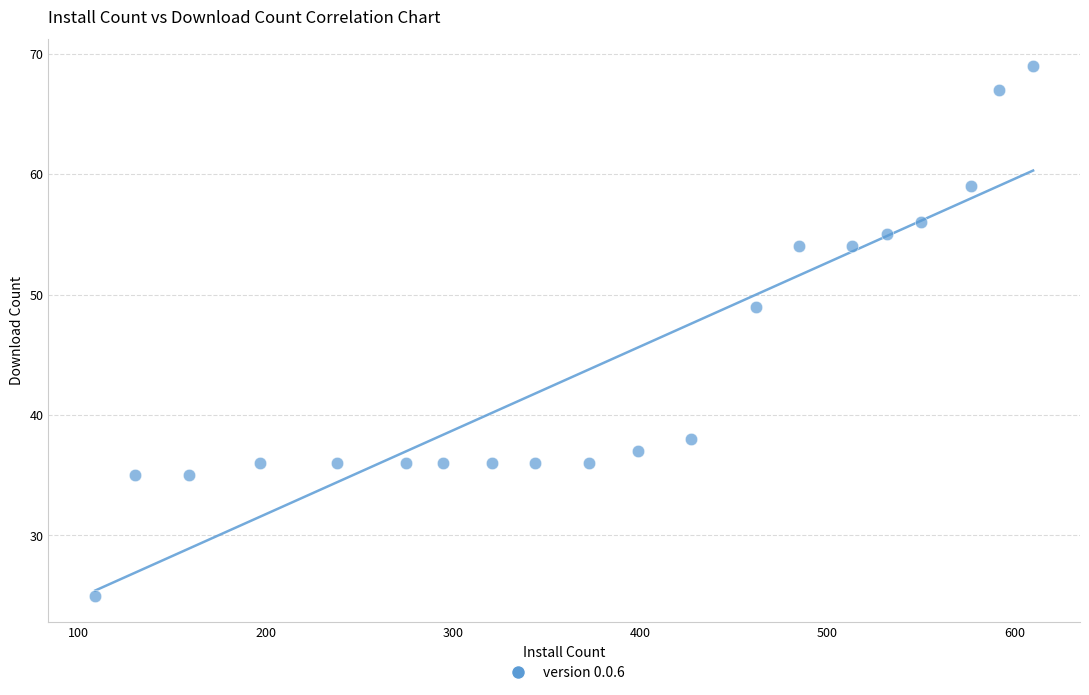

What is the range of X values (max minus min)?

501